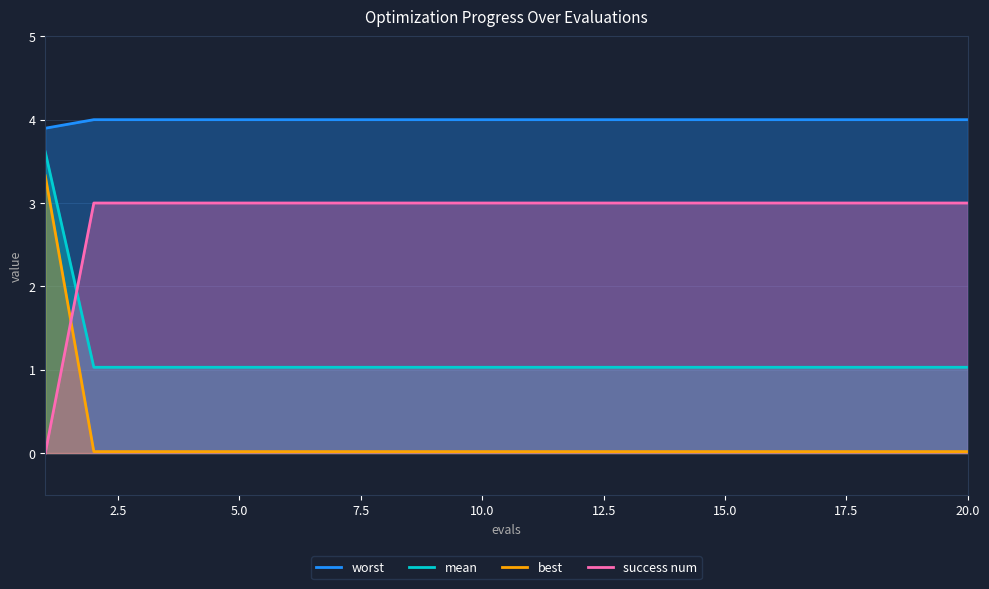

What is the total value across all series at 10?

8.0